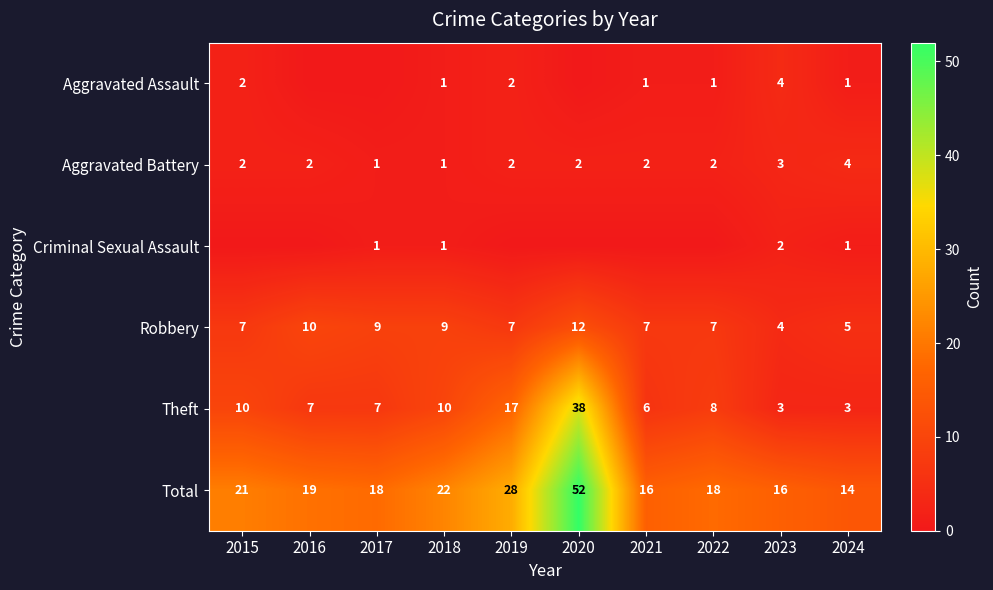

At which category is the sum across all series the highest?

2020